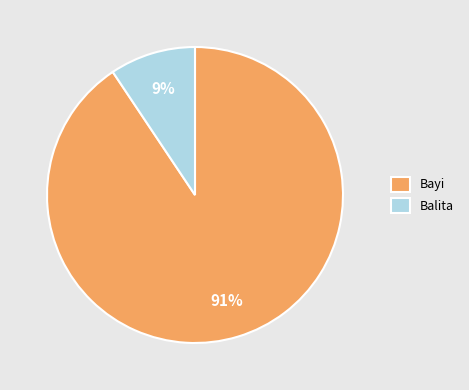

Combined, do Balita and Bayi account for over 50%?

Yes